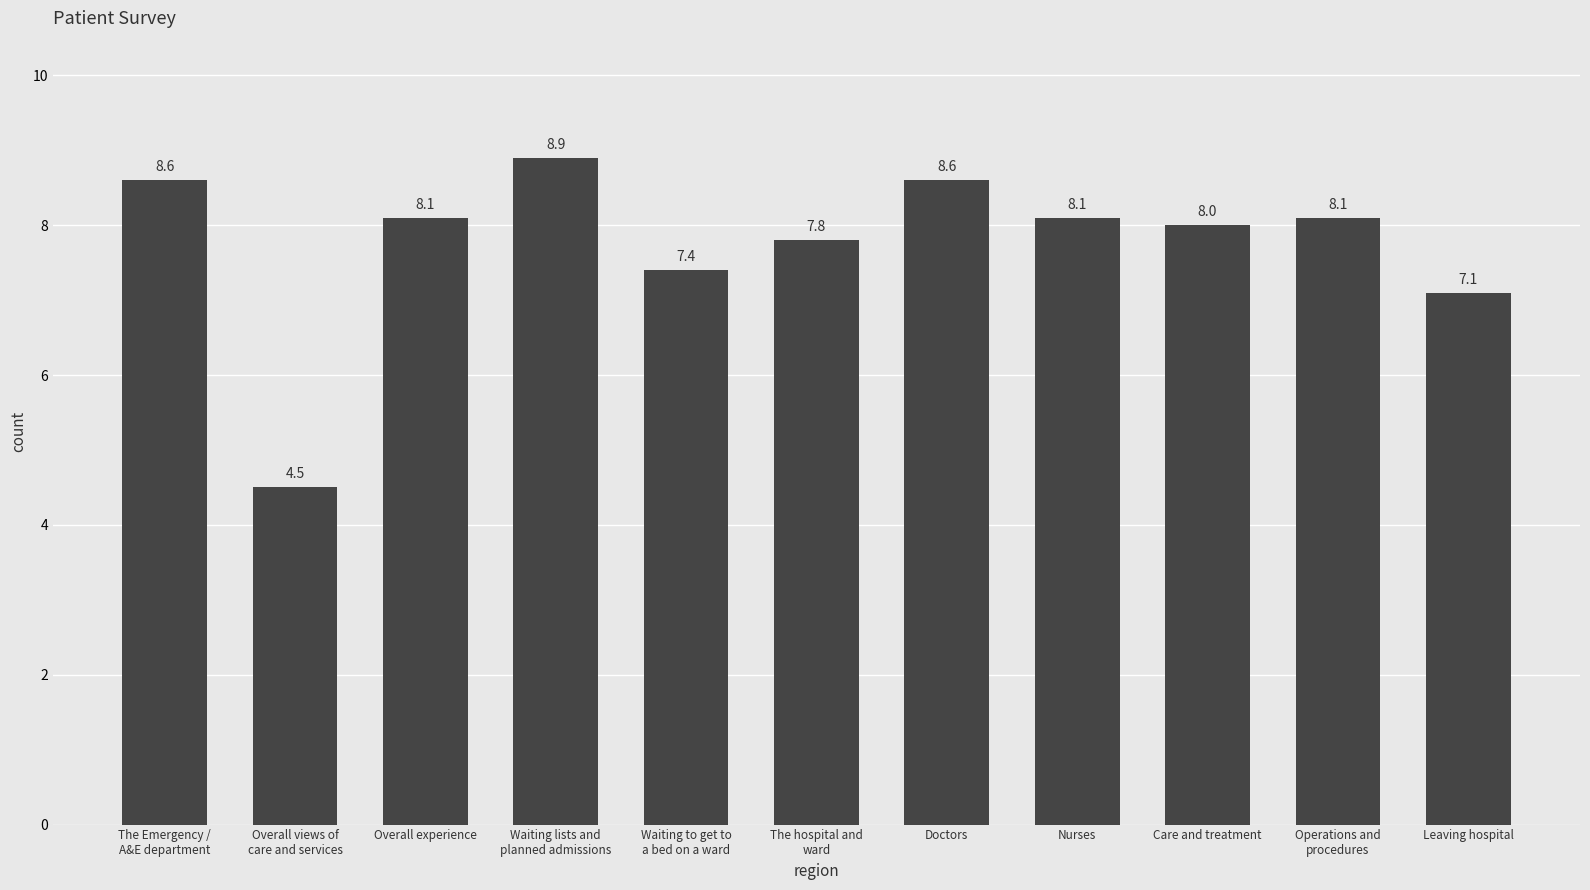

Reading left to right, what are all the values shown in this chart?

8.6	4.5	8.1	8.9	7.4	7.8	8.6	8.1	8.0	8.1	7.1